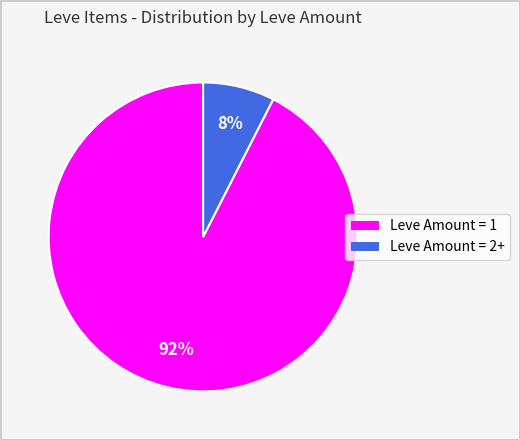

To the nearest percent, what is the average slice percentage?

50%